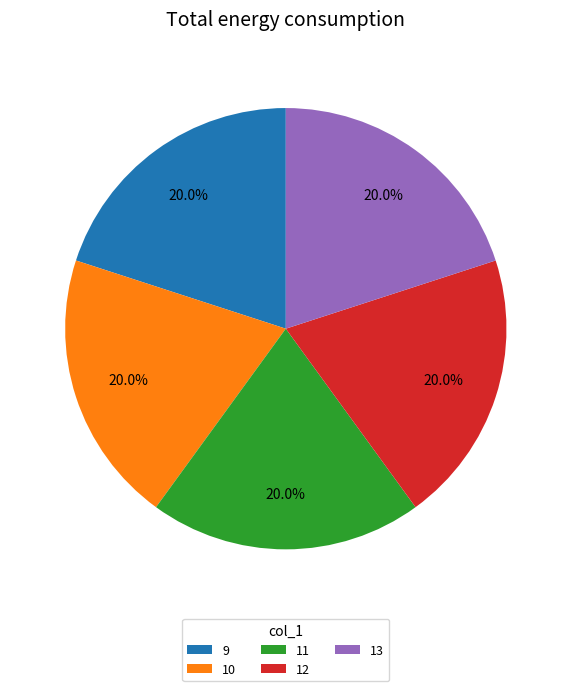

How many slices are in this pie chart?

5